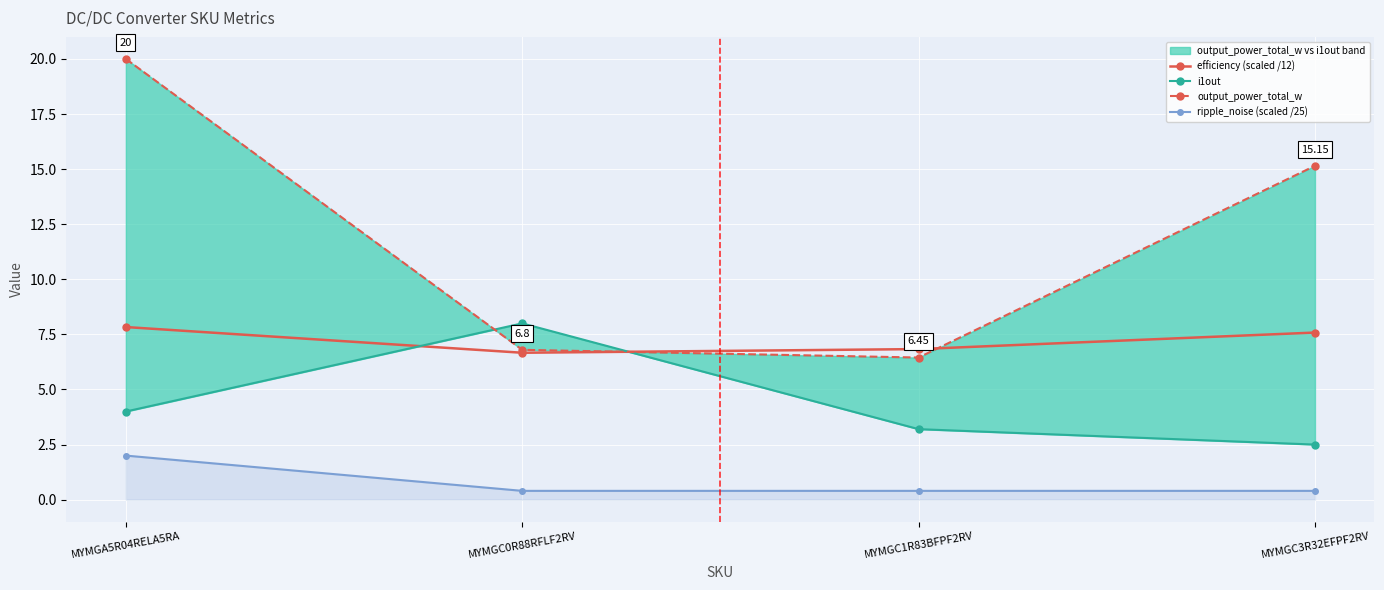

How many categories are shown in the chart?

4